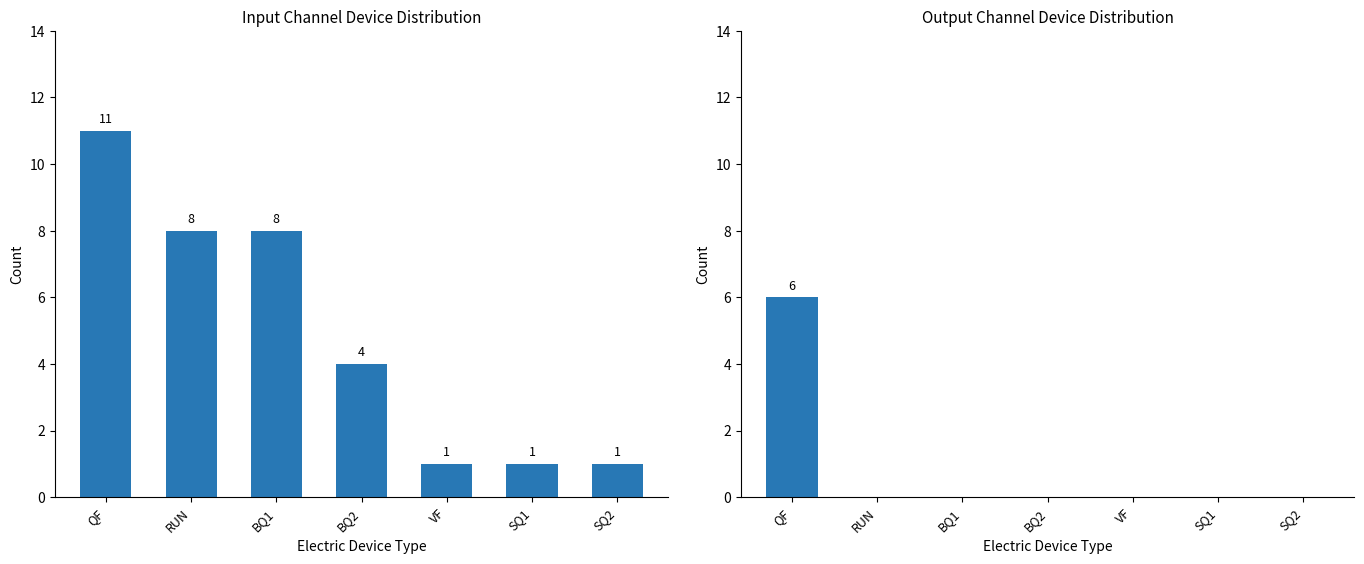

List the series in order of their overall mean, highest first.

Input Channel, Output Channel